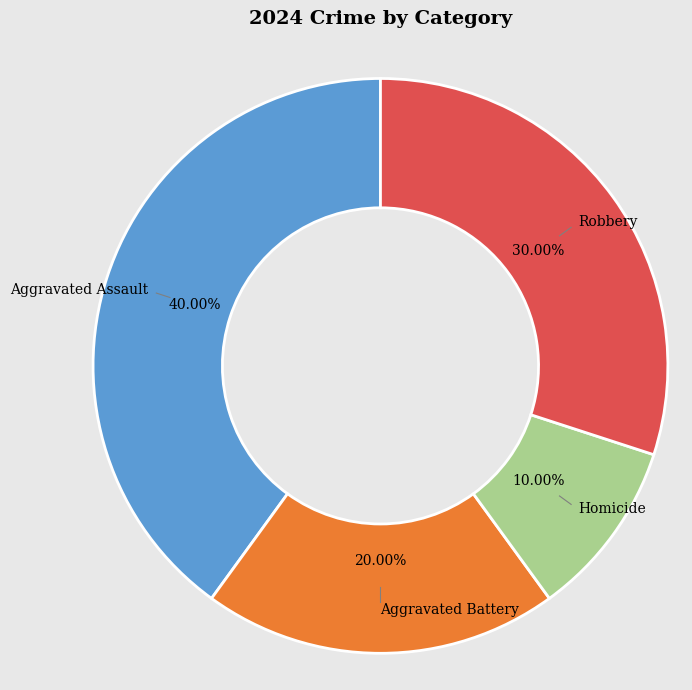

Which category has the smallest portion of the pie?

Homicide